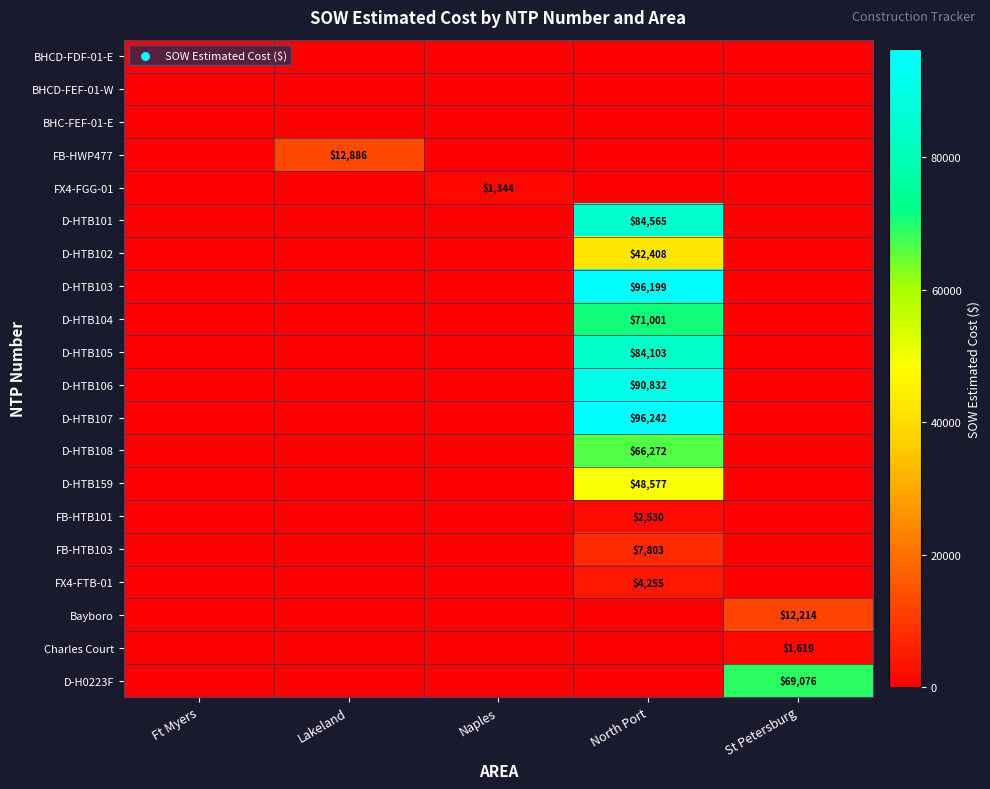

Which has a higher value, St Petersburg or North Port?

St Petersburg